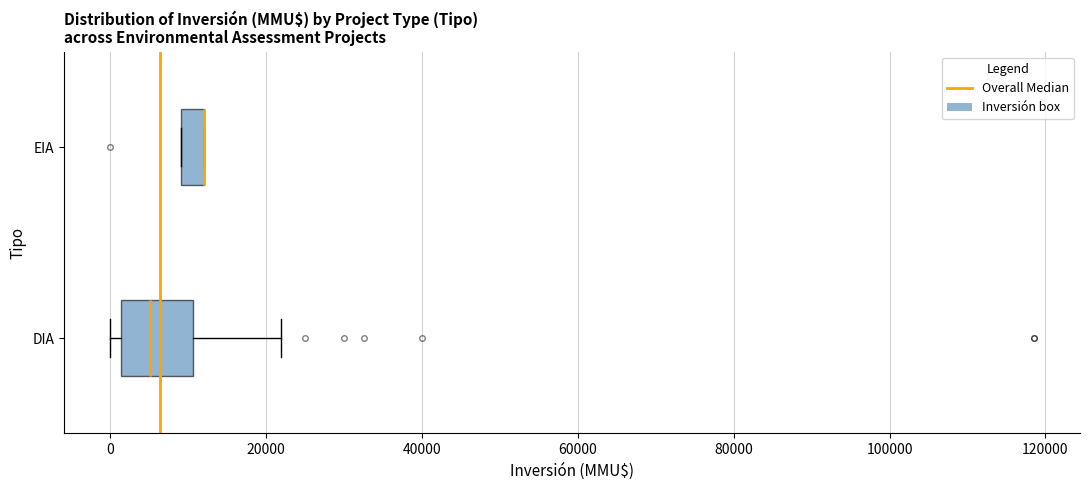

Comparing the boxes themselves (not the whiskers), which one is the widest?

DIA